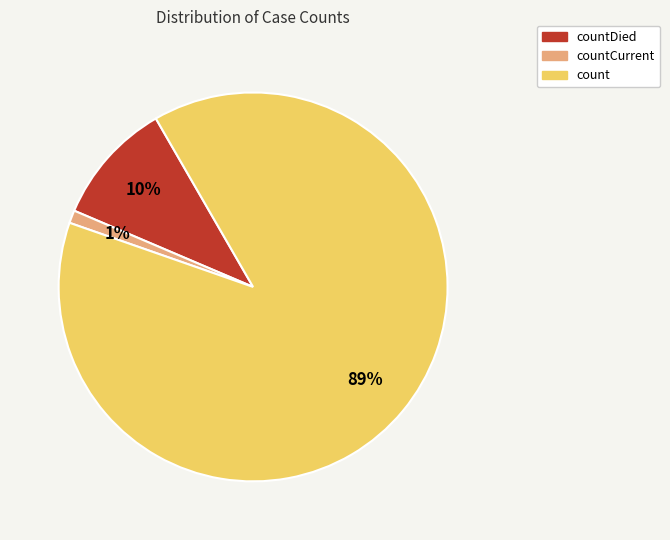

Does any single category account for the majority?

Yes